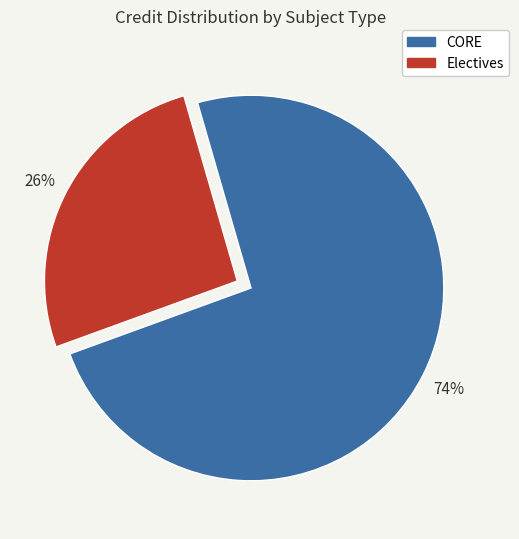

Is there a majority slice in this chart?

Yes